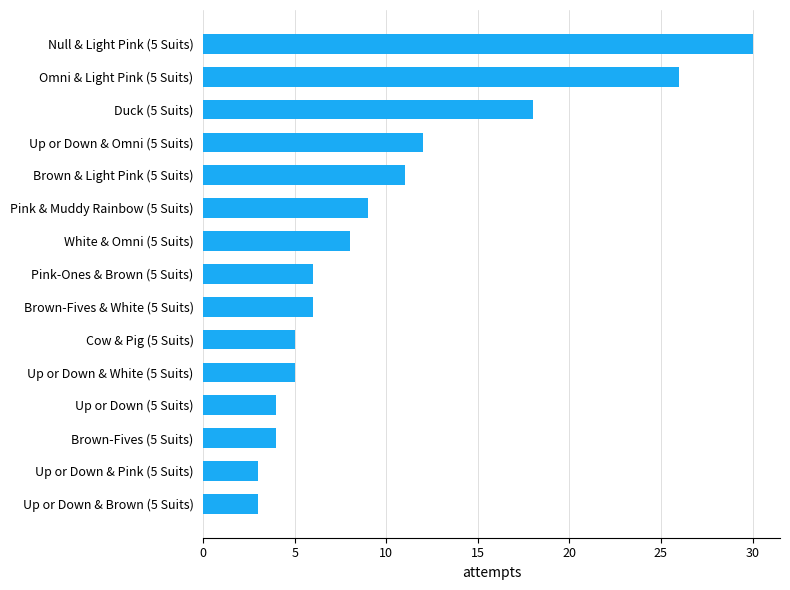

Count the number of categories in the chart.

15